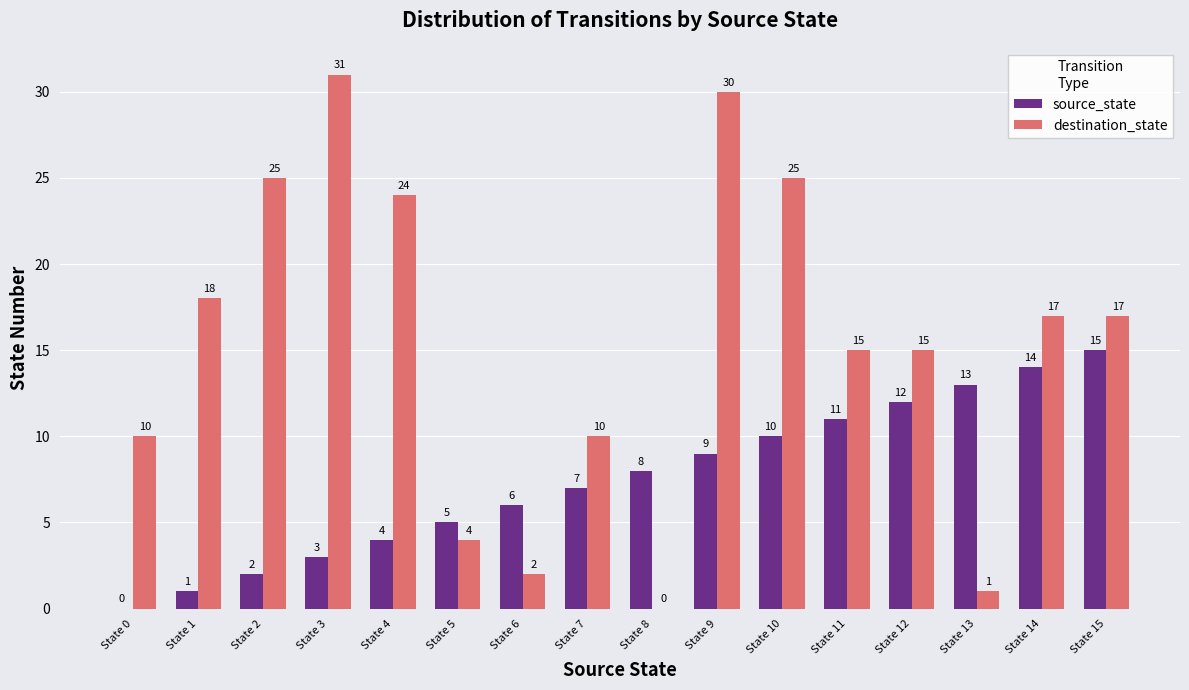

How many positive values does the source_state series have?

15